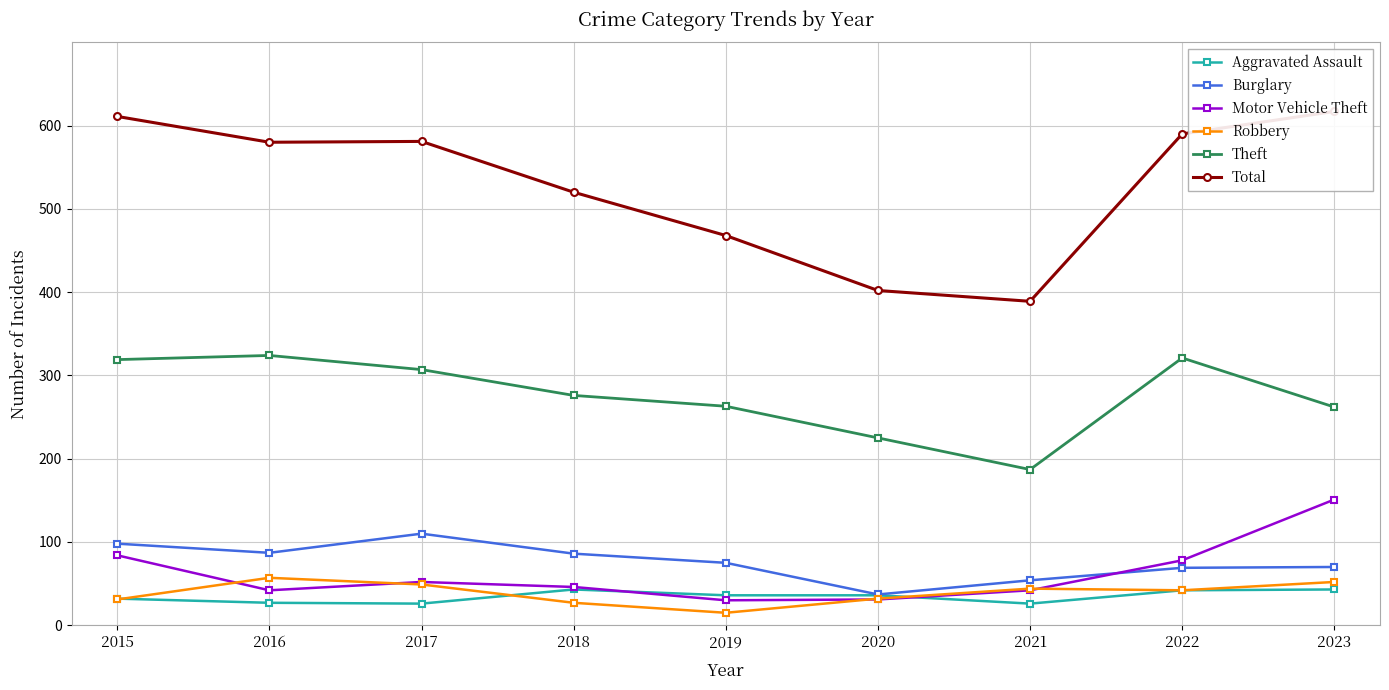

Which has a higher value, 2022 or 2015?

2022